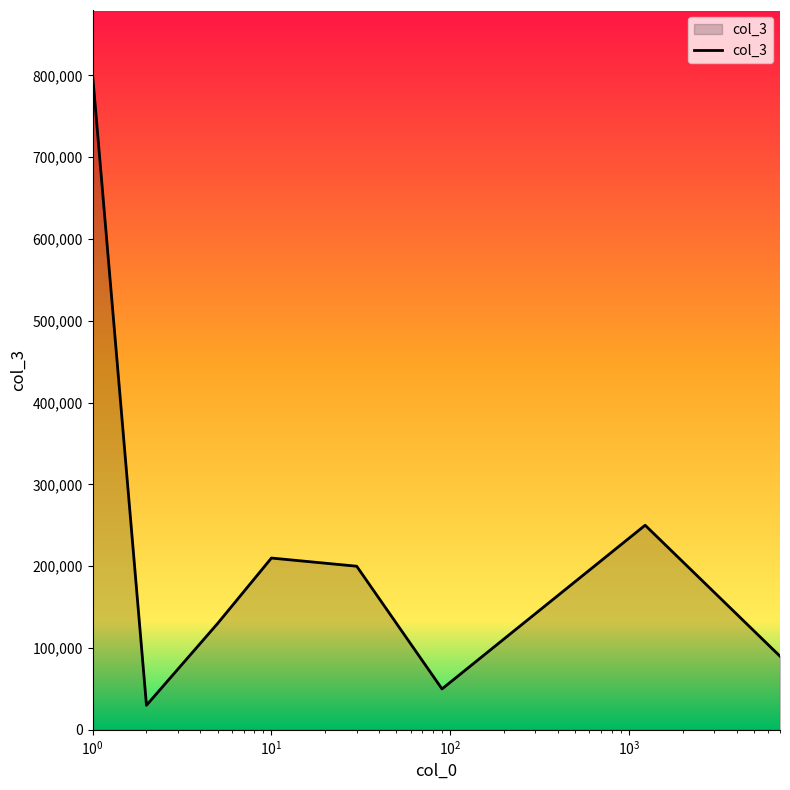

What is the minimum value shown in the chart?

30000